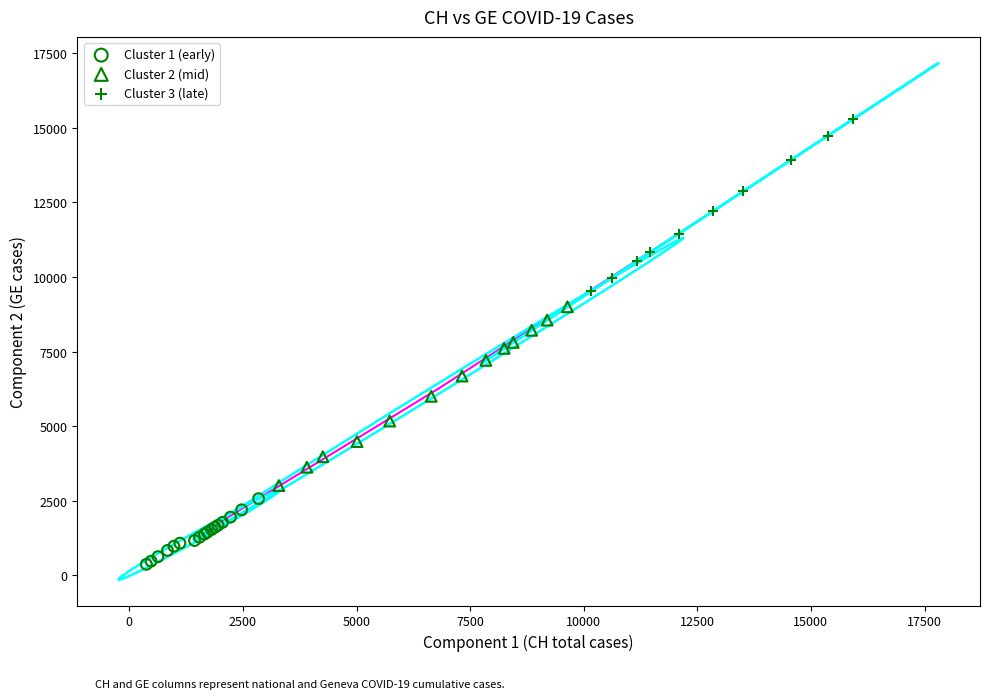

Which series contains the highest Y value?

Cluster 3 (late)